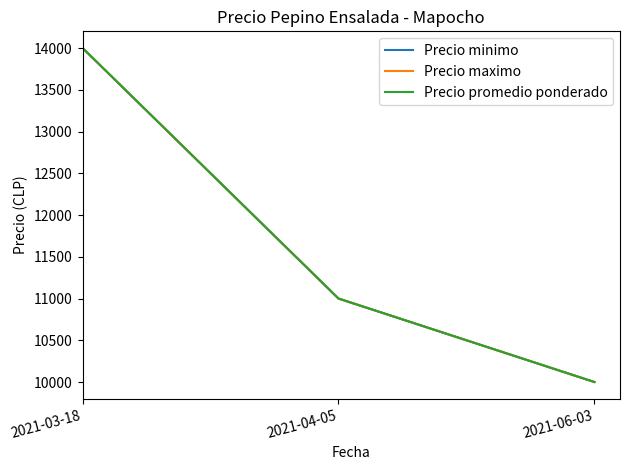

Is the value of Precio promedio ponderado at 2021-03-18 greater than the value of Precio maximo at 2021-06-03?

Yes